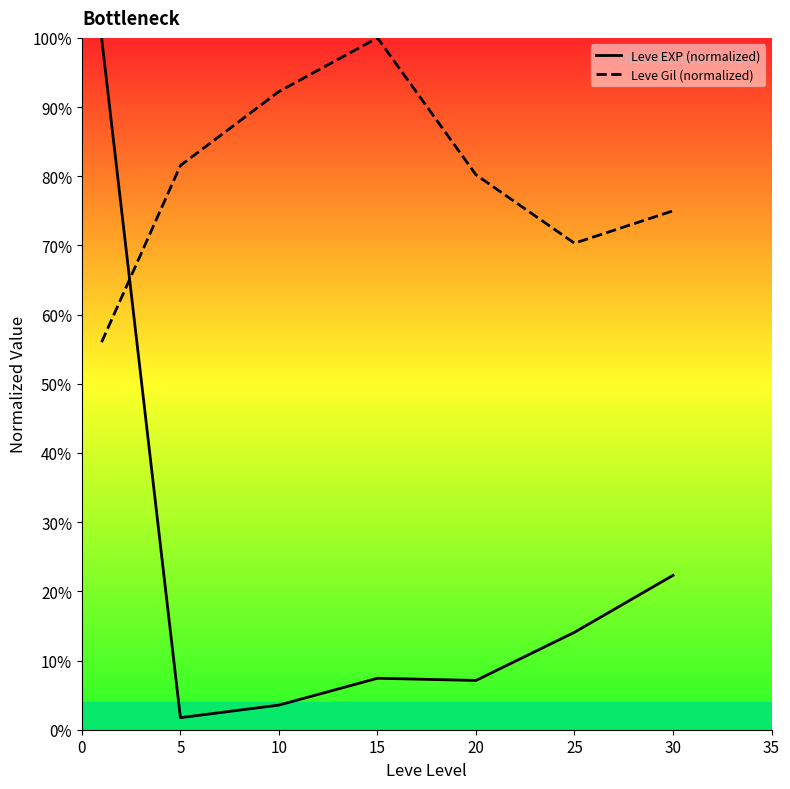

What is the difference between the second highest and minimum values in the Leve EXP (normalized) series?

20.6